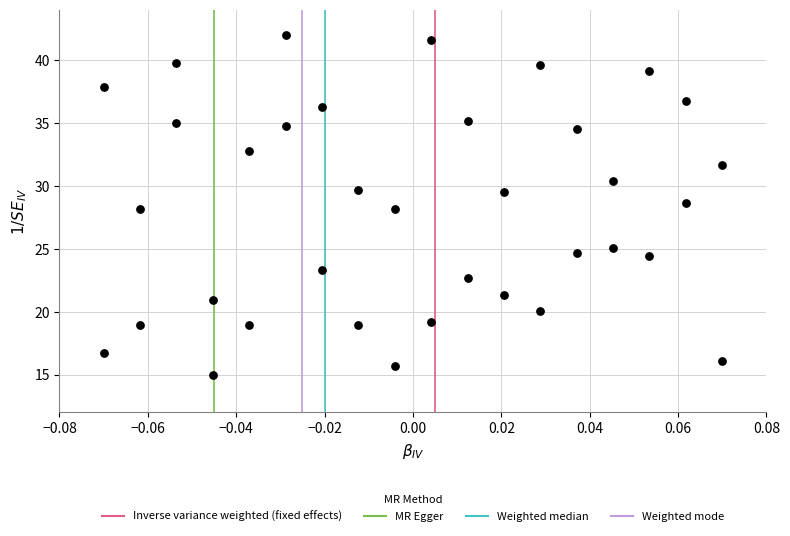

What is the range of Y values (max minus min)?

27.0